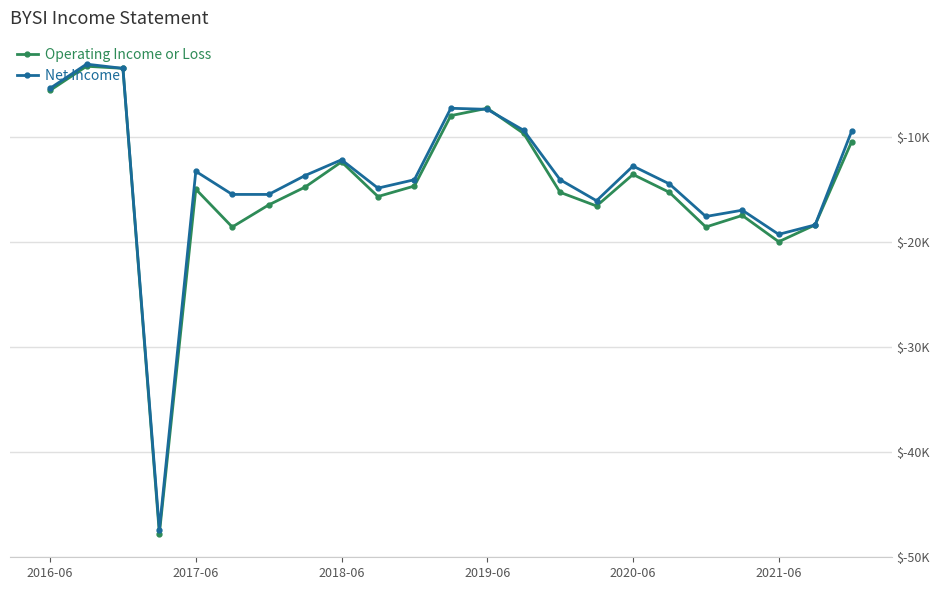

Does the chart display data point markers on the line(s)?

Yes